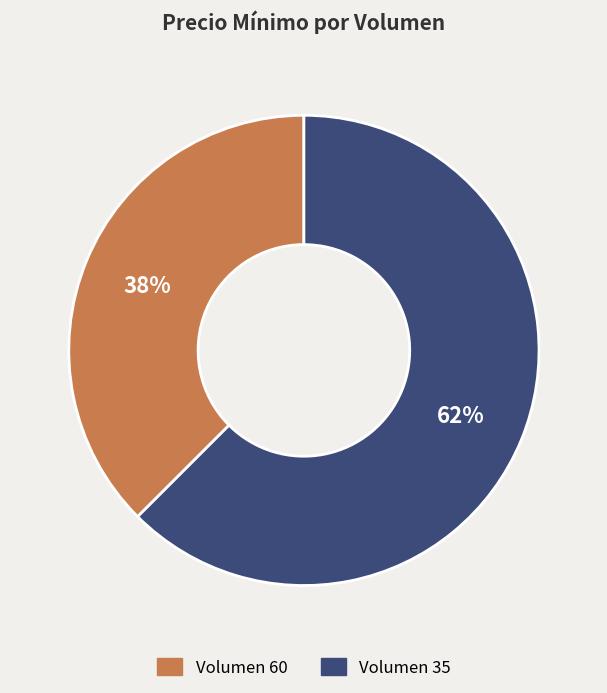

True or false: Volumen 60 accounts for 38% of the total.

True